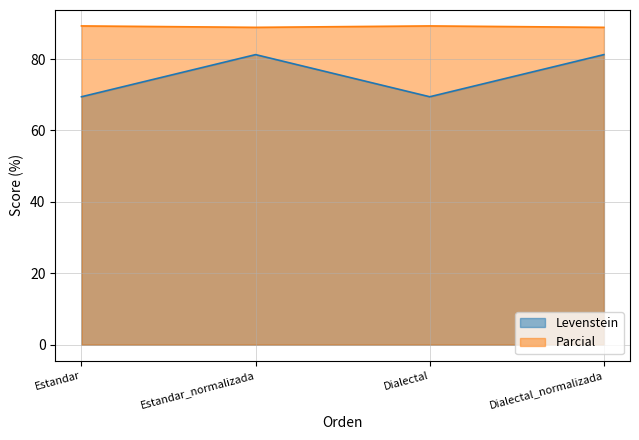

At which label is Levenstein closest to 75?

Estandar